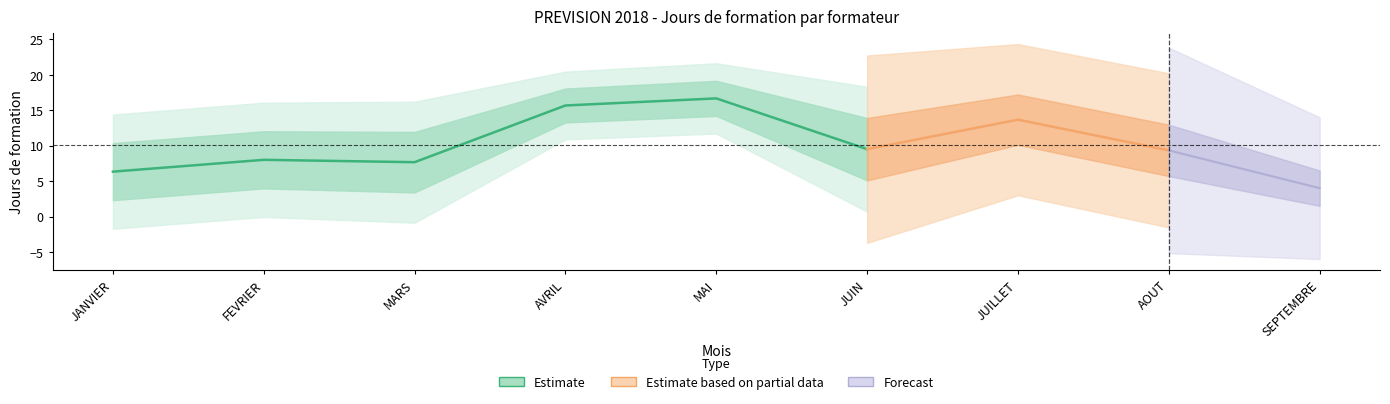

What position from the left is JUILLET?

7